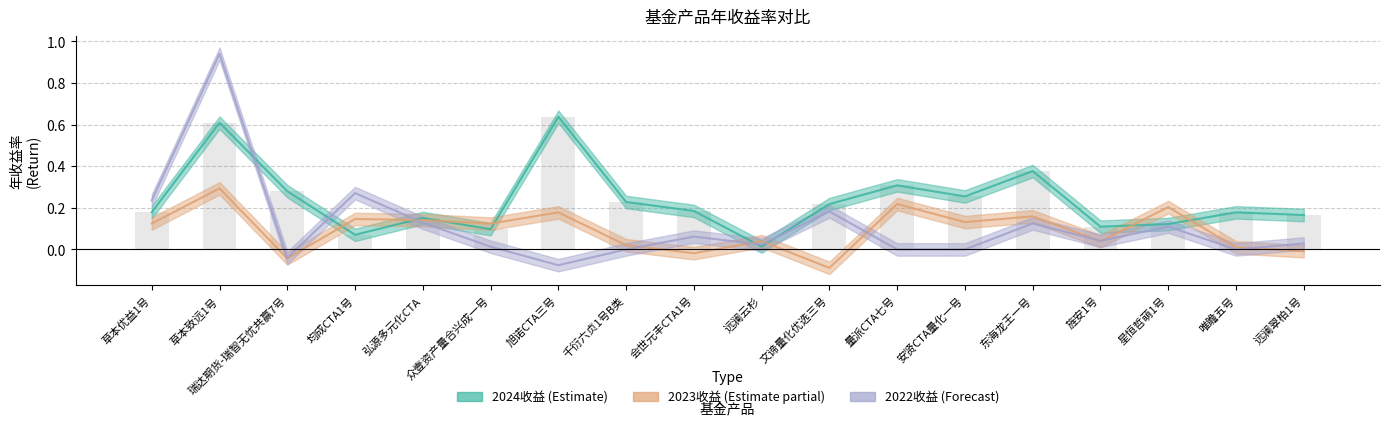

What is the total value across all series at 星恒哲萌1号?

0.4